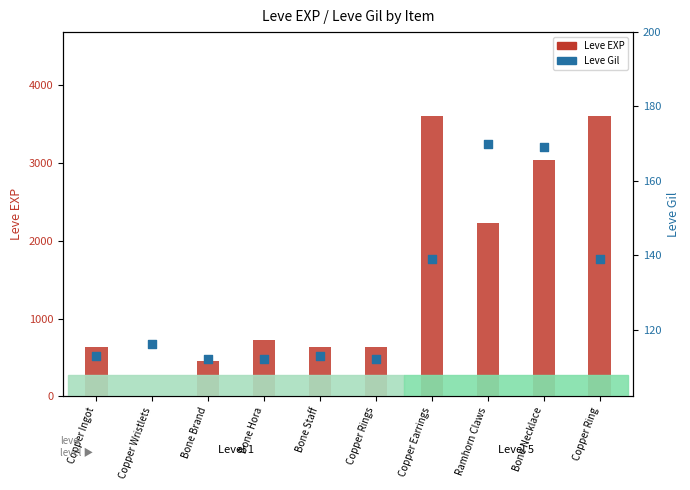

At how many categories does at least one series exceed 2605?

3